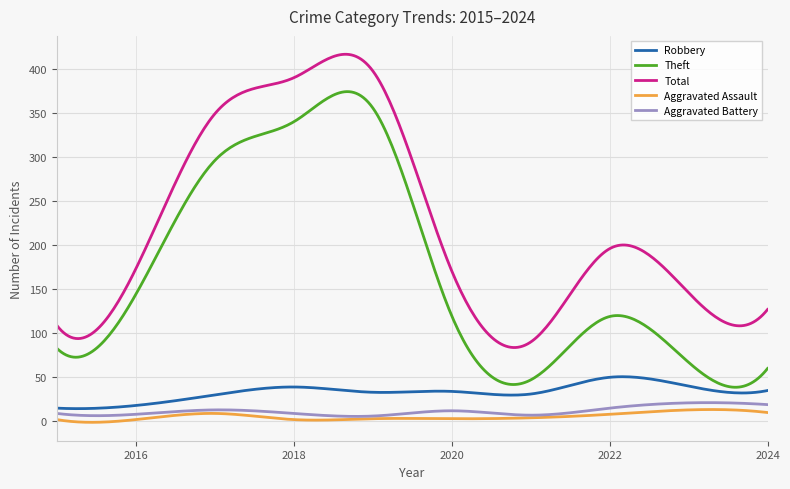

What is the minimum value for Total?

83.8